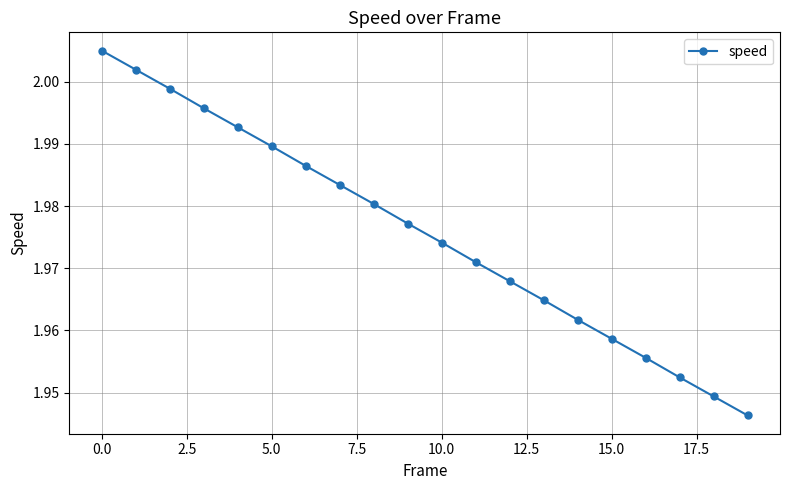

True or false: there are more than 0 points higher than both neighbors.

False